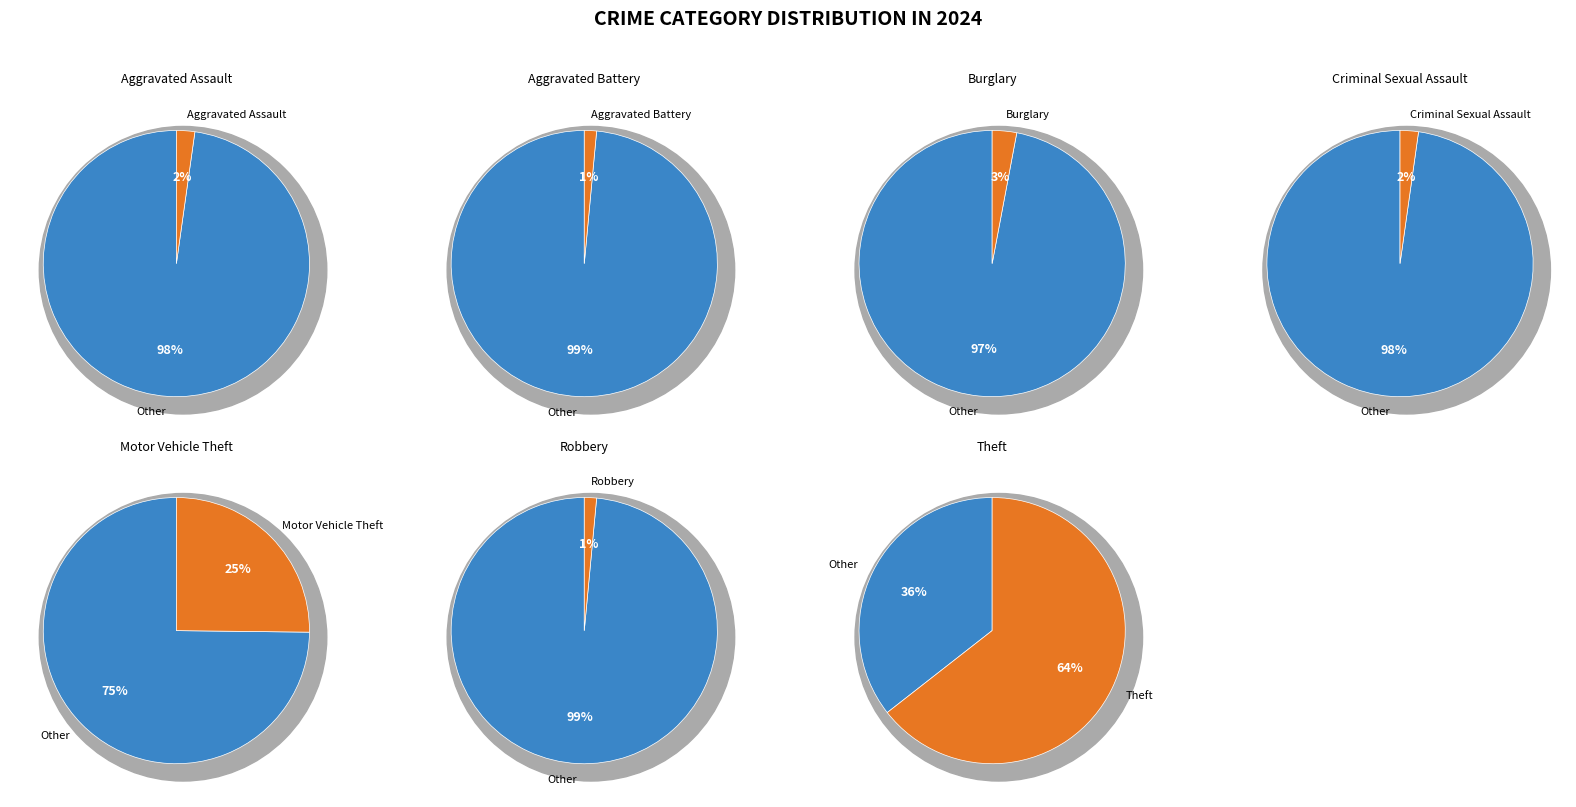

Which slice is the largest?

Theft